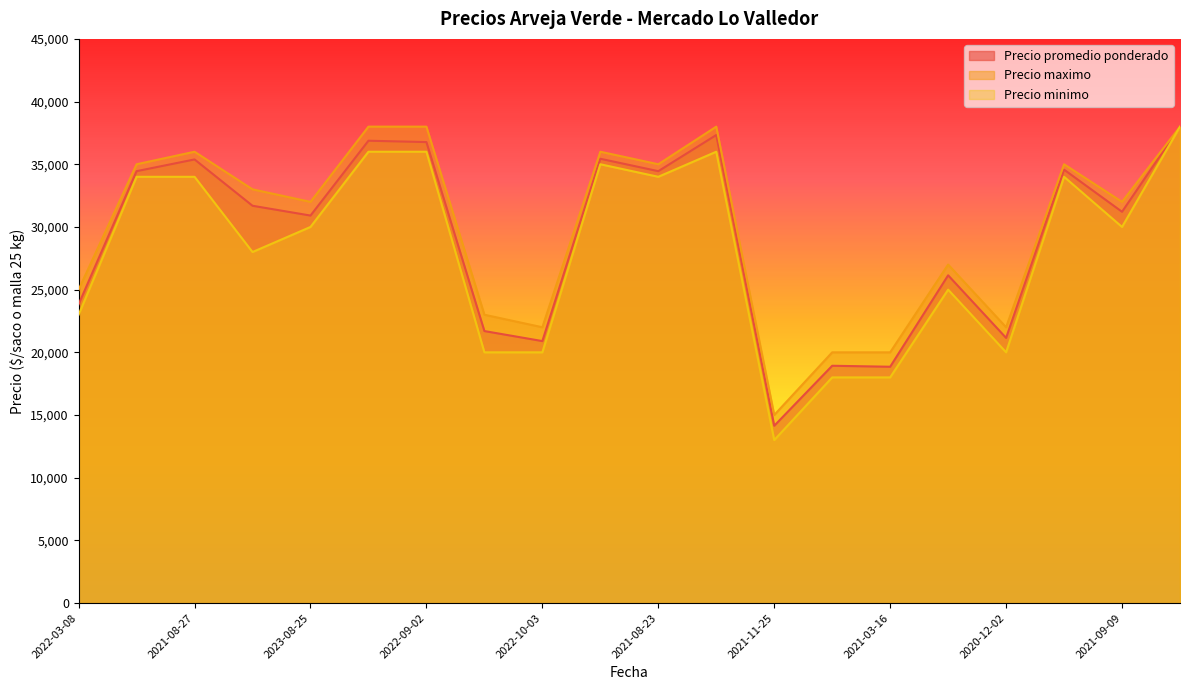

Count the number of data series in this chart.

3